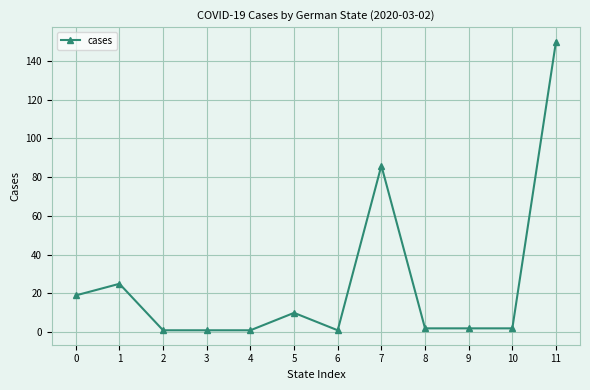

What is the difference between the maximum and minimum values?

149